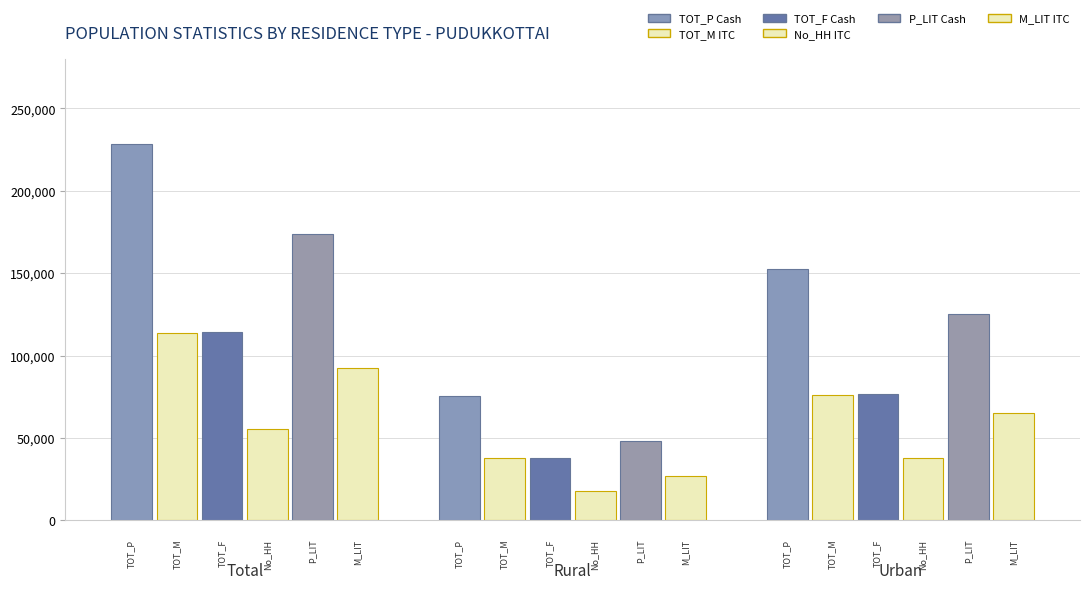

What is the smallest value displayed?

17711